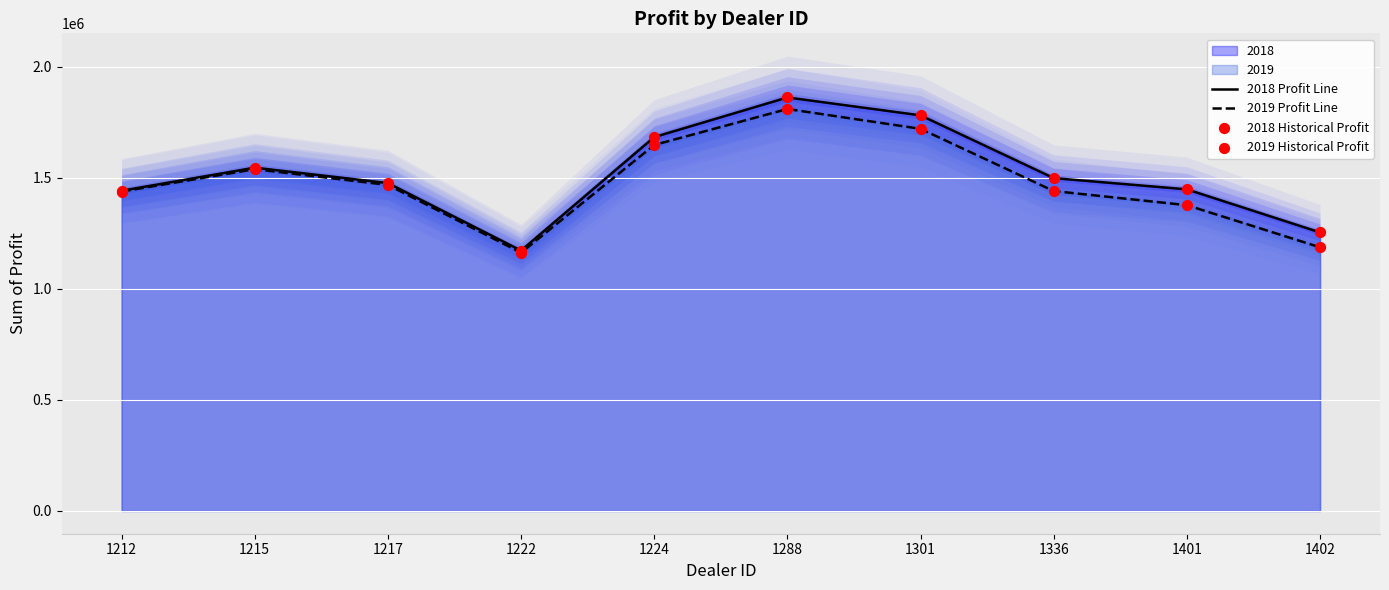

Which series has the largest total across all categories?

2018 Profit Line